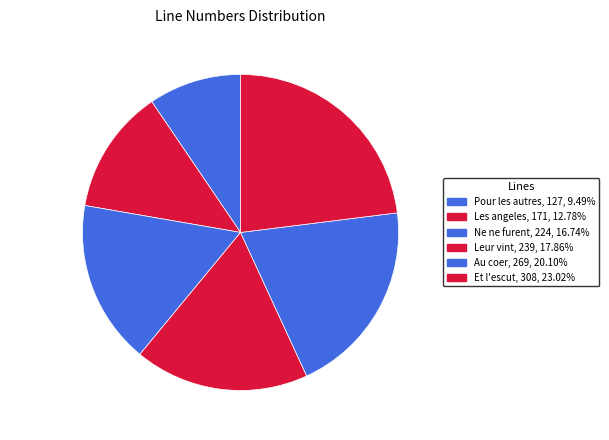

Approximately how many times larger is the value at Pour les autres compared to Leur vint?

0.5